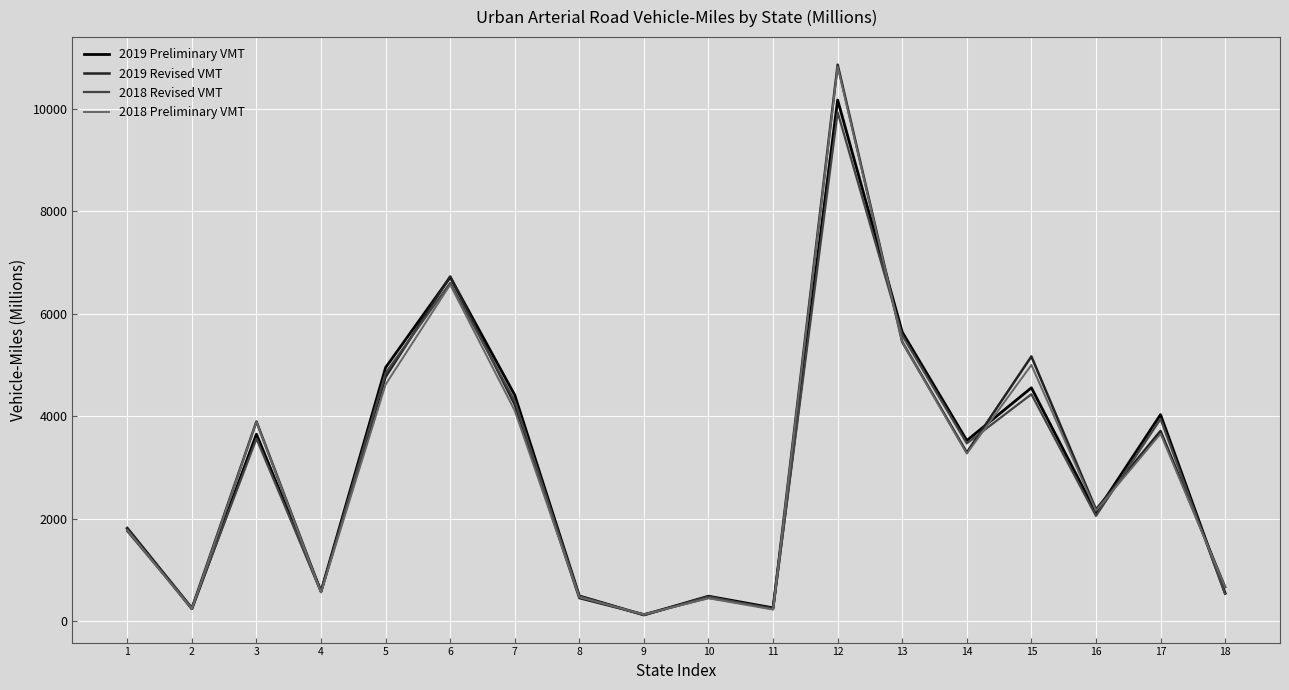

What is the greatest value displayed?

10857